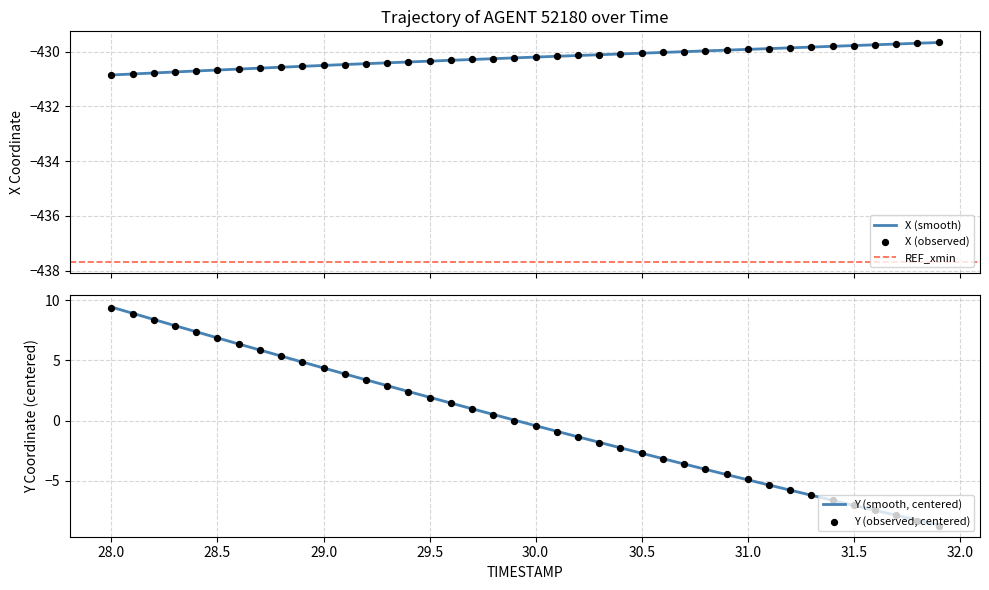

What is the lowest value of the X (smooth) series?

-430.8